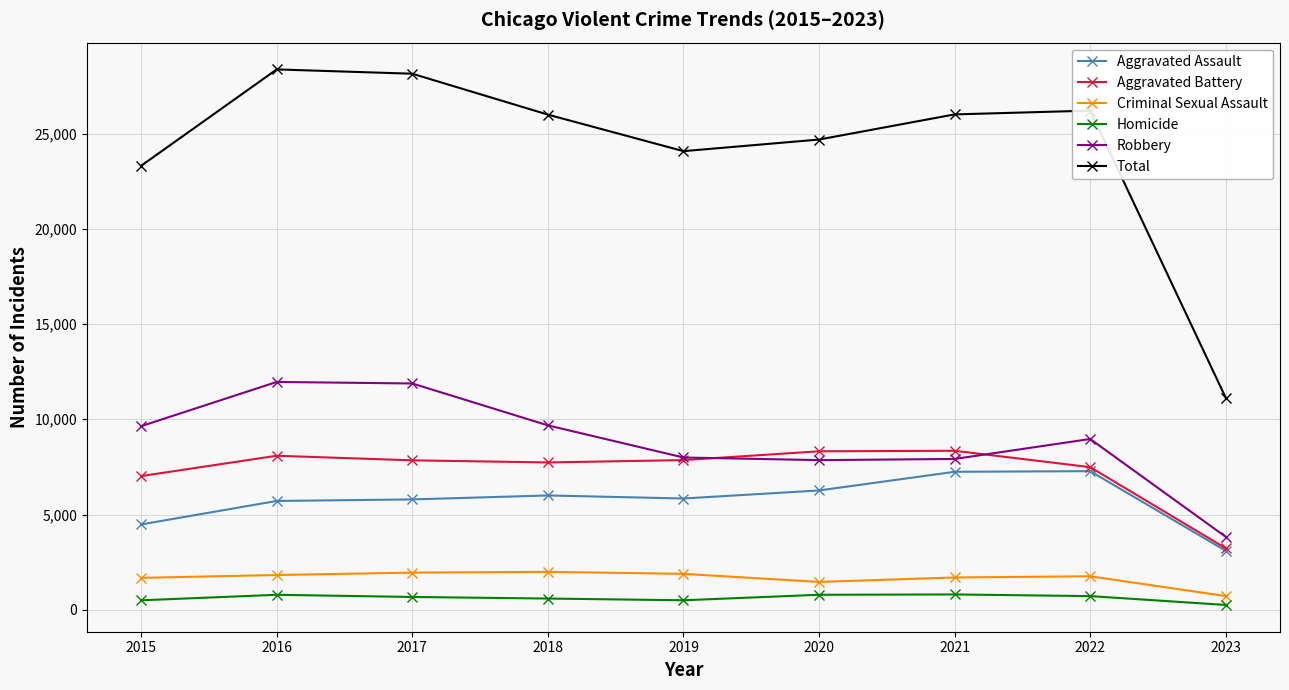

Which series has the widest spread of values?

Total